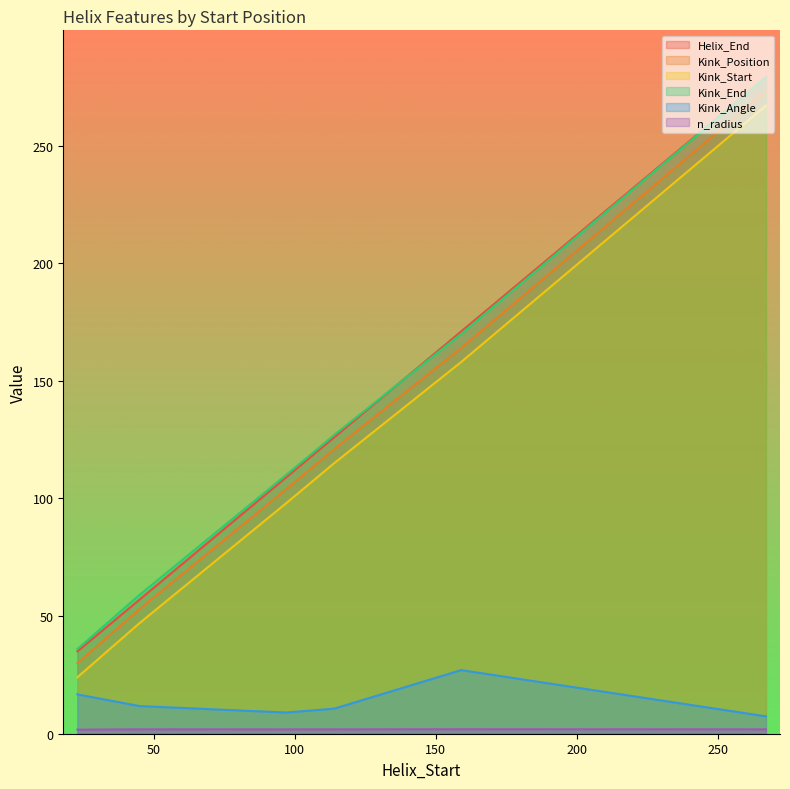

Rank the series by their maximum value, from lowest to highest.

n_radius, Kink_Angle, Kink_Start, Kink_Position, Helix_End, Kink_End